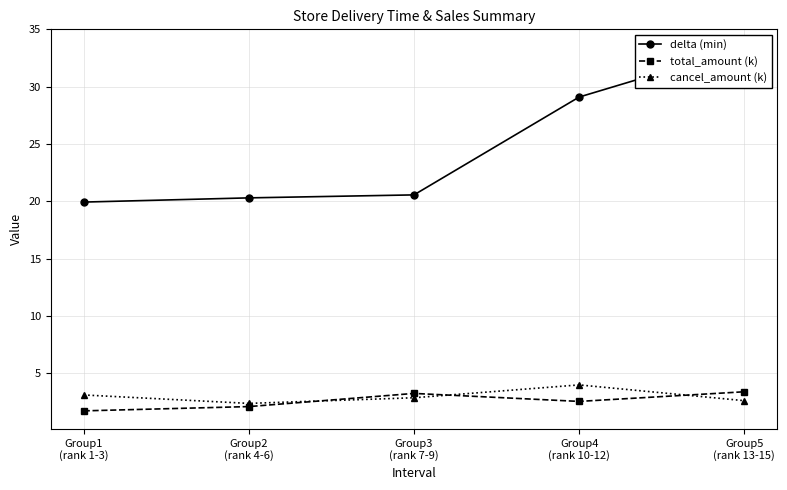

What is the sum of all total_amount (k) values?

13.0